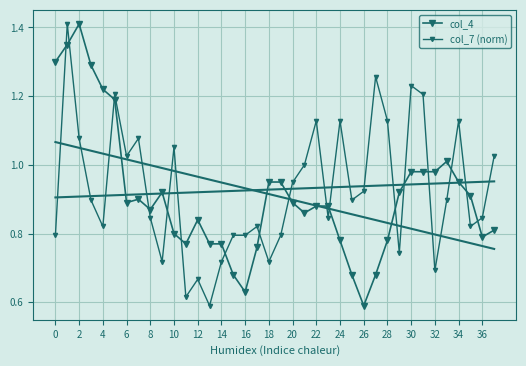

Rank the series at 10 from highest to lowest value.

col_7 (norm), col_4